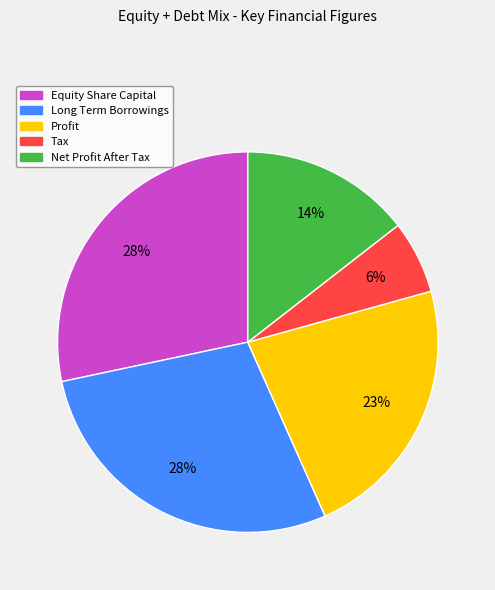

What is the ratio of the value at Equity Share Capital to the value at Net Profit After Tax?

2.0